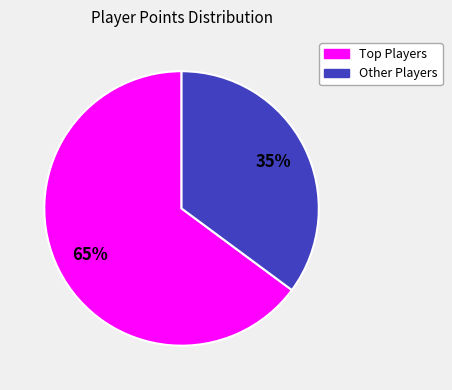

To the nearest percent, what is the average slice percentage?

50%